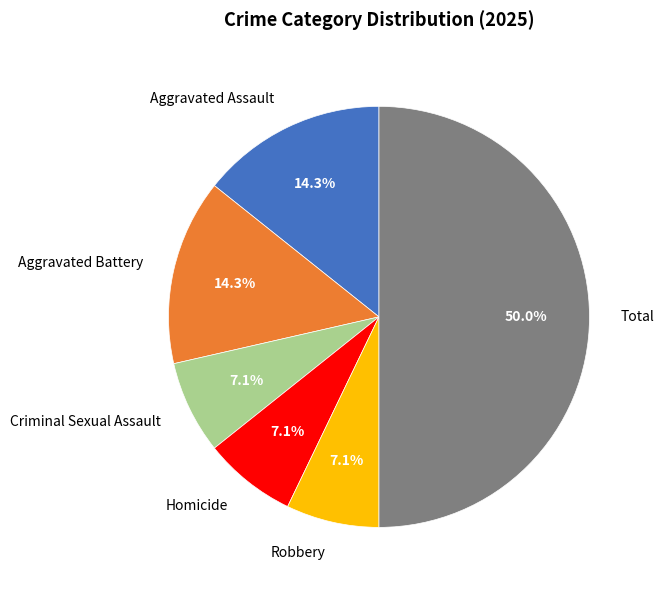

Does Robbery account for over 50% of the chart?

No